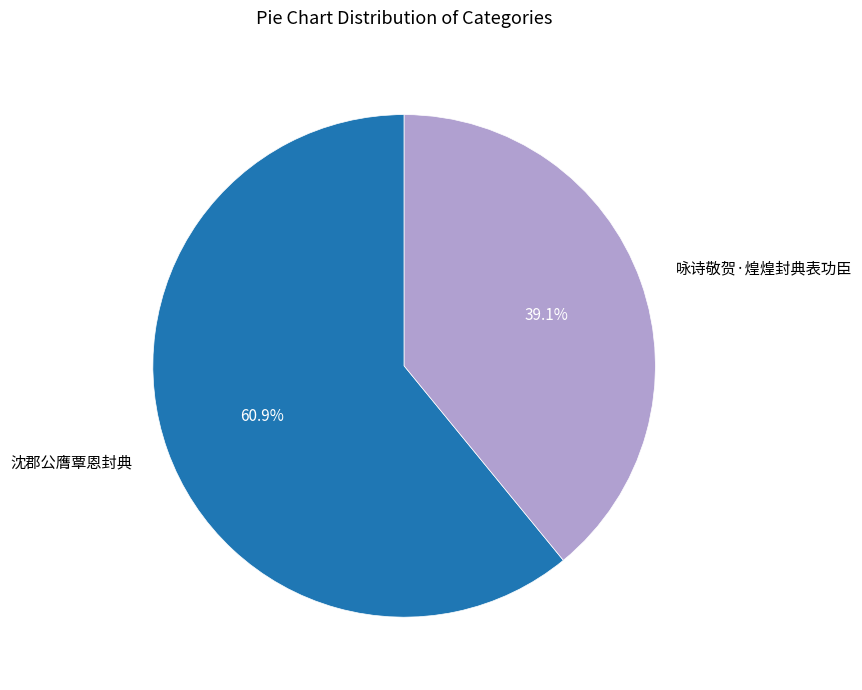

What percentage is NOT represented by 沈郡公膺覃恩封典?

39.1%